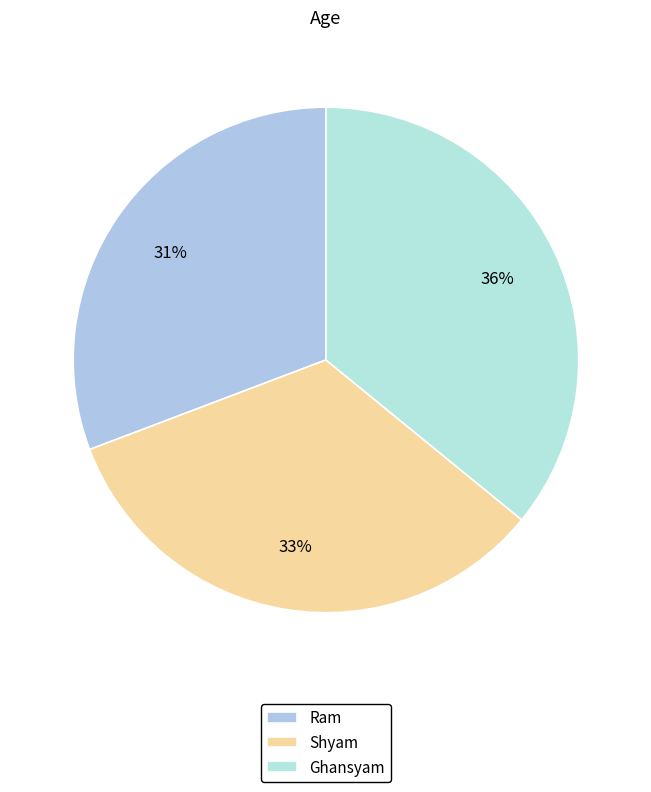

True or false: Ghansyam accounts for 49% of the total.

False